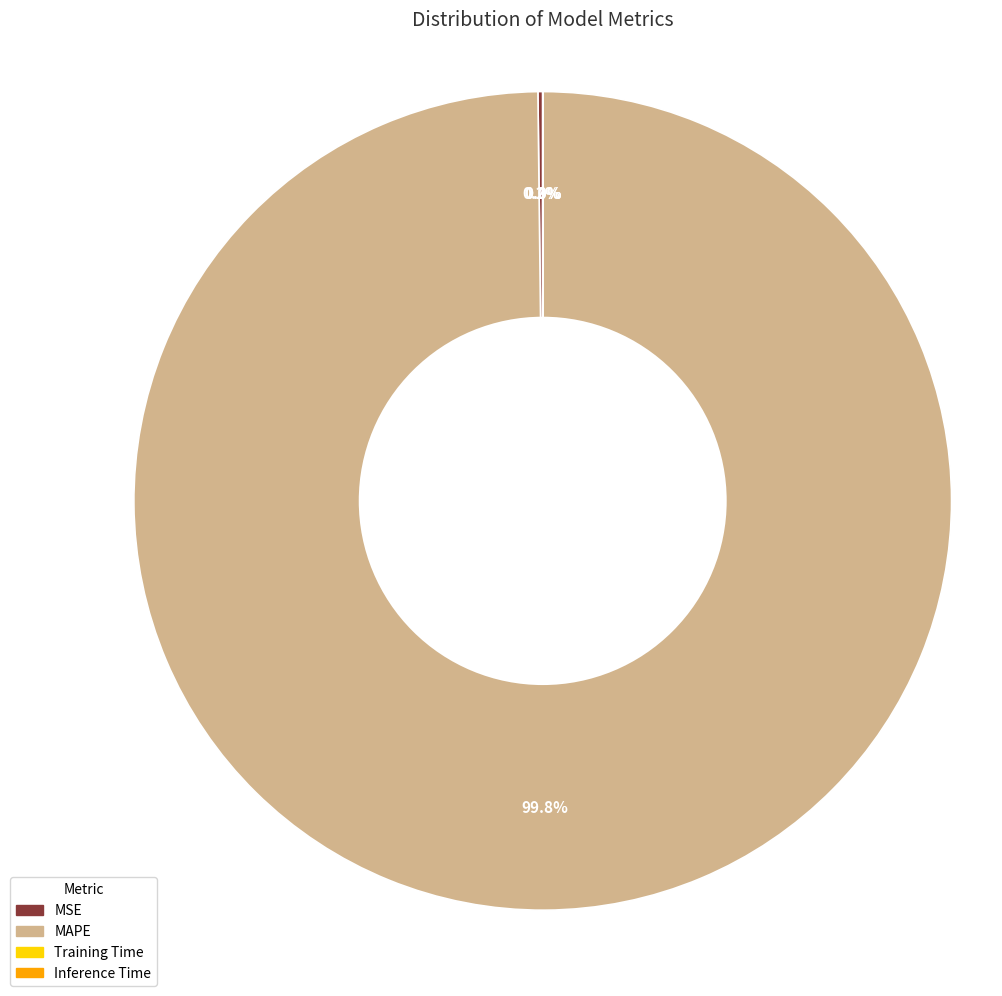

What is the majority slice?

MAPE